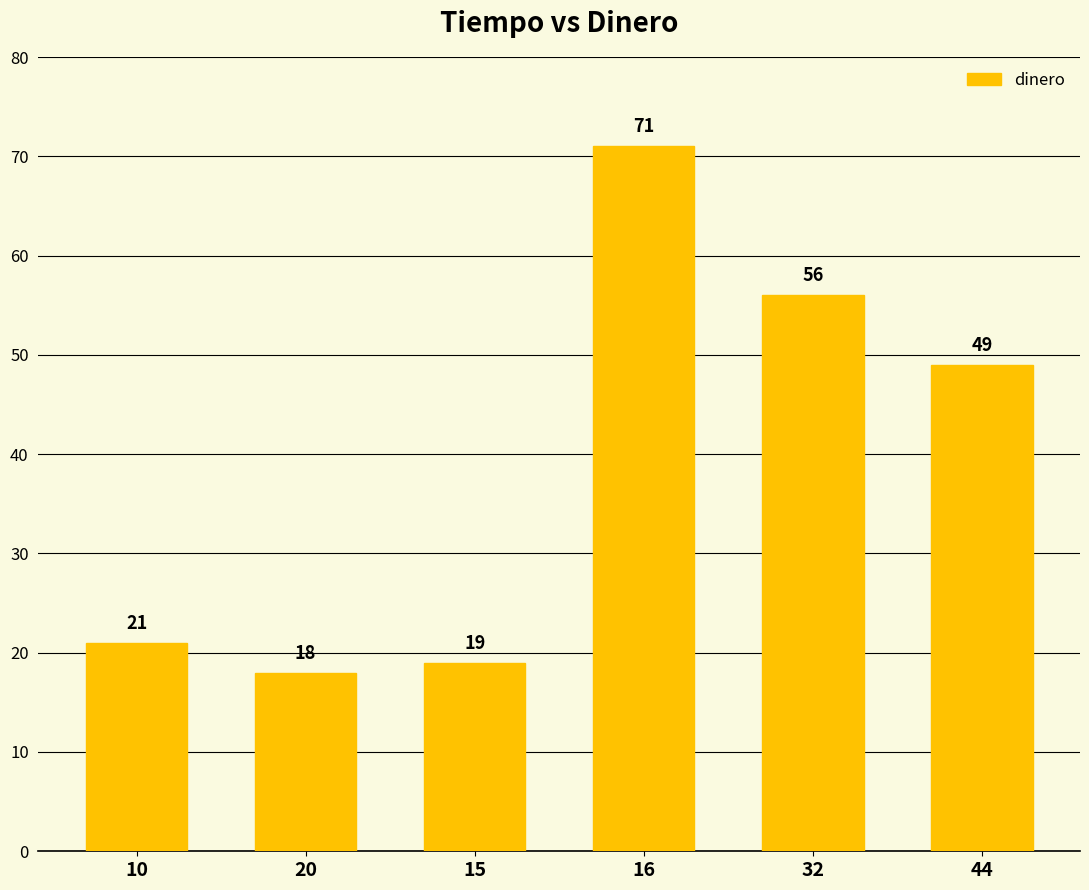

List the labels in order of value, largest first.

16, 32, 44, 10, 15, 20